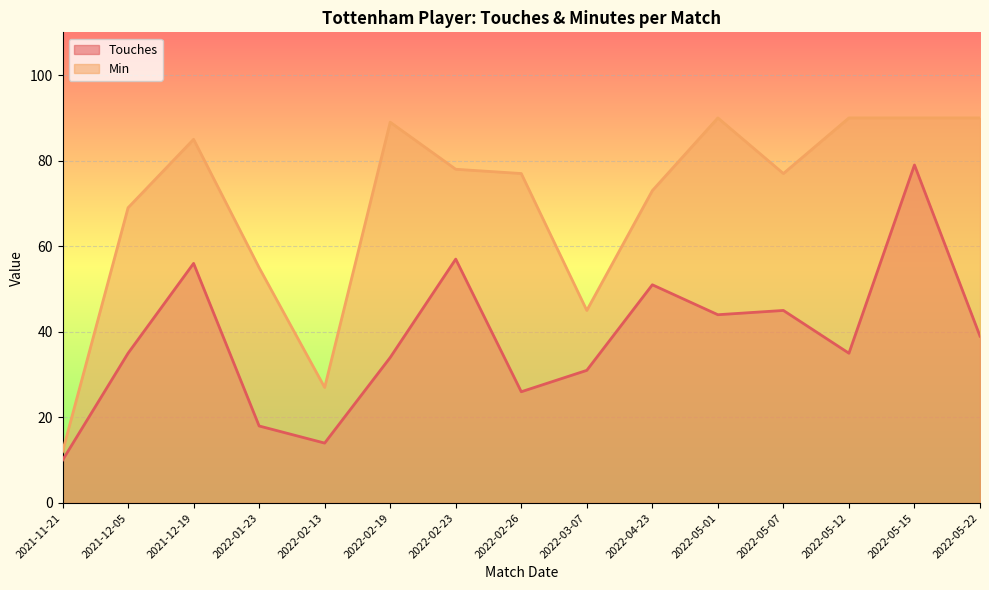

Between 2021-12-05 and 2022-01-23, which series saw the biggest shift?

Touches